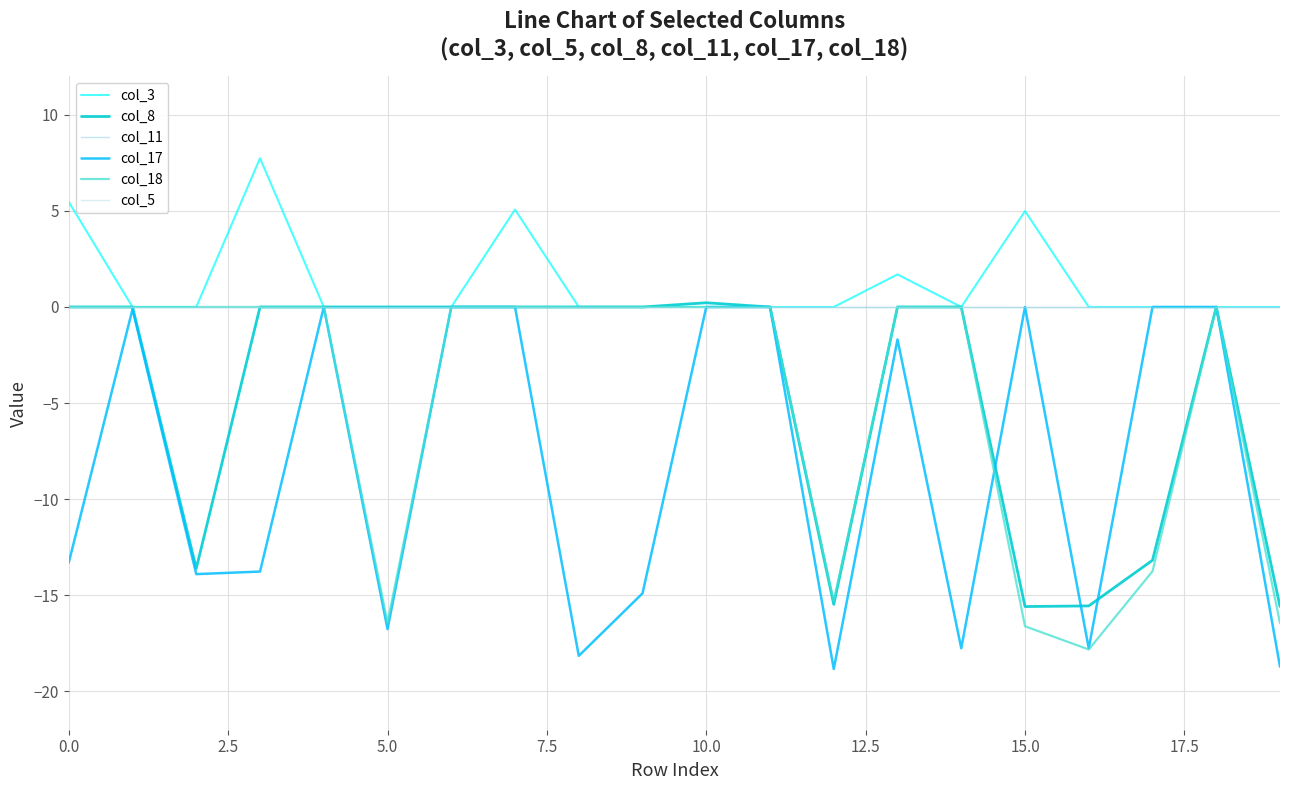

Does the chart display data point markers on the line(s)?

No